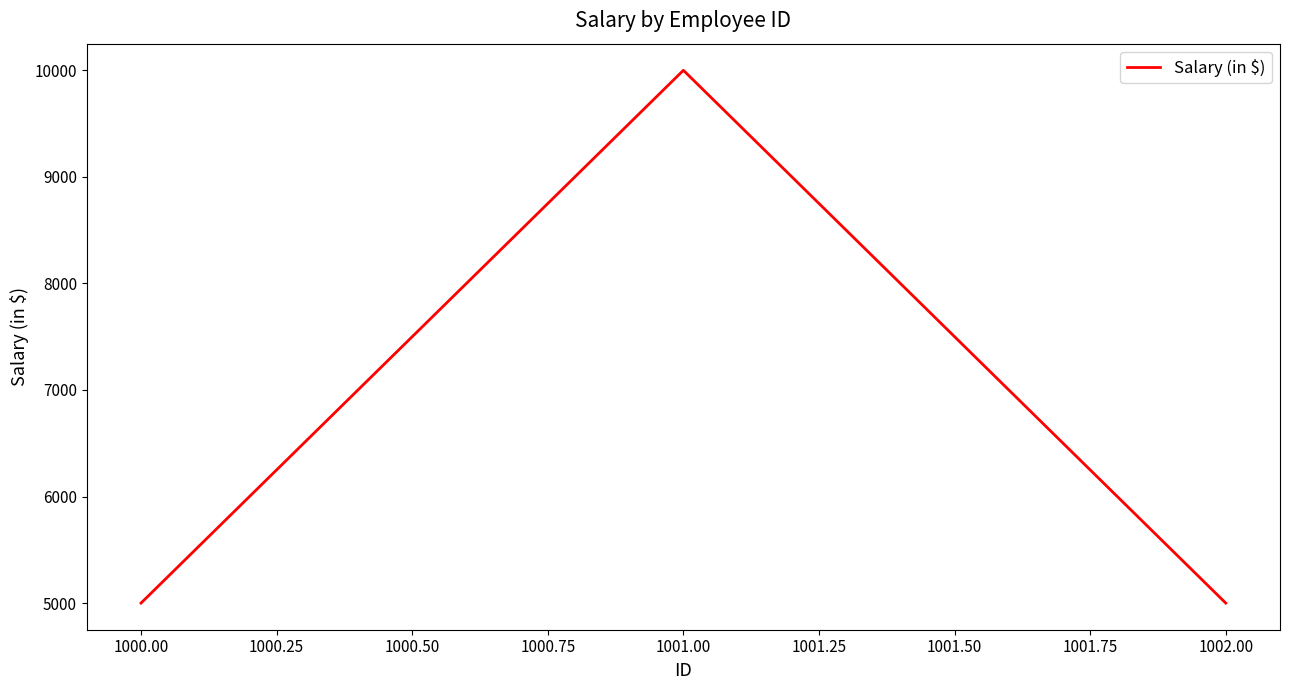

The value at 1002.00 is 5000. True or false?

True